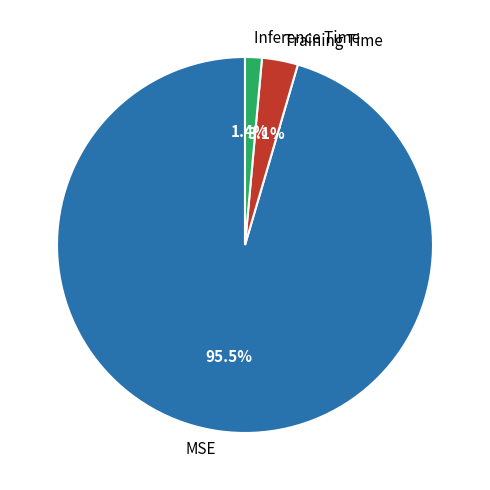

Is the sum of Inference Time and MSE greater than half?

Yes